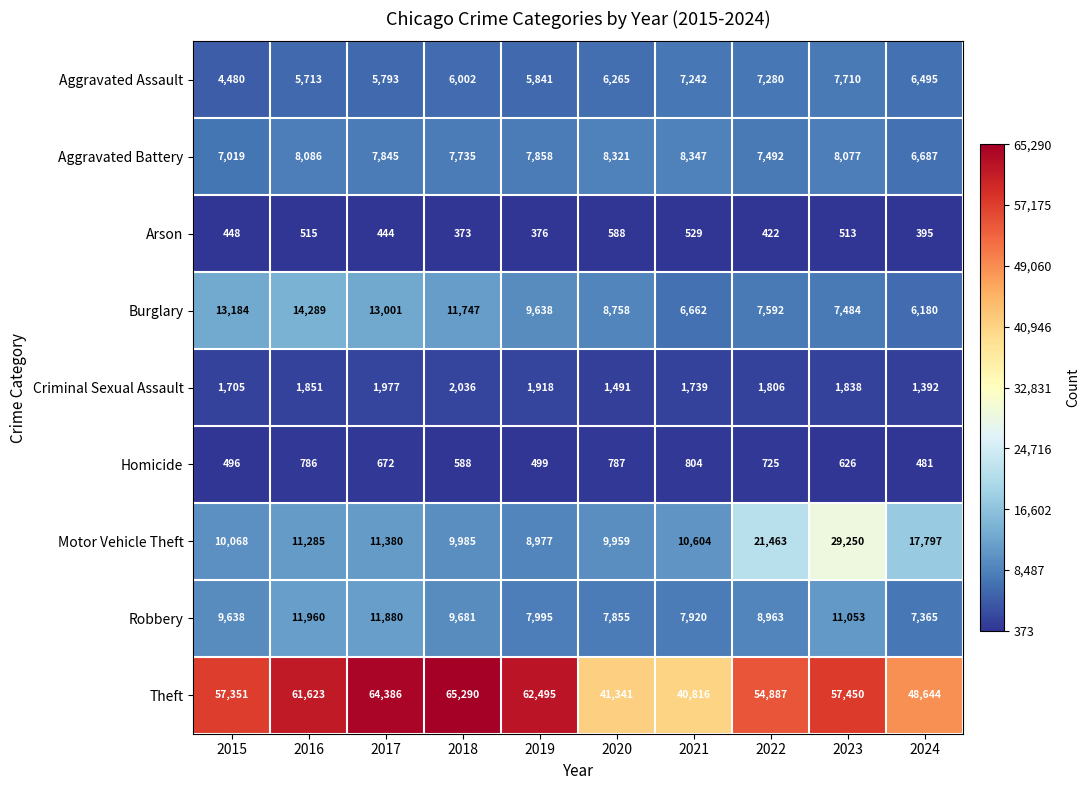

What is the difference between the Theft values at 2021 and 2018?

24474